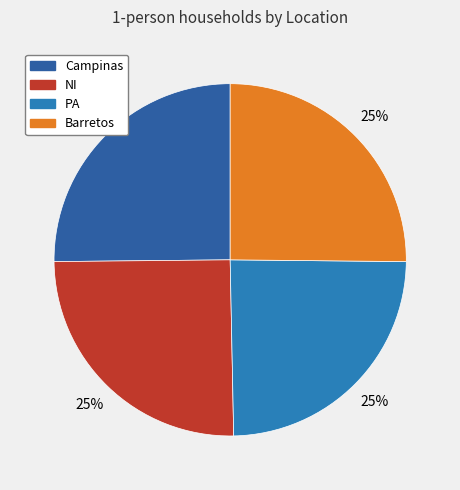

What percentage do NI and PA together represent?

49.7%